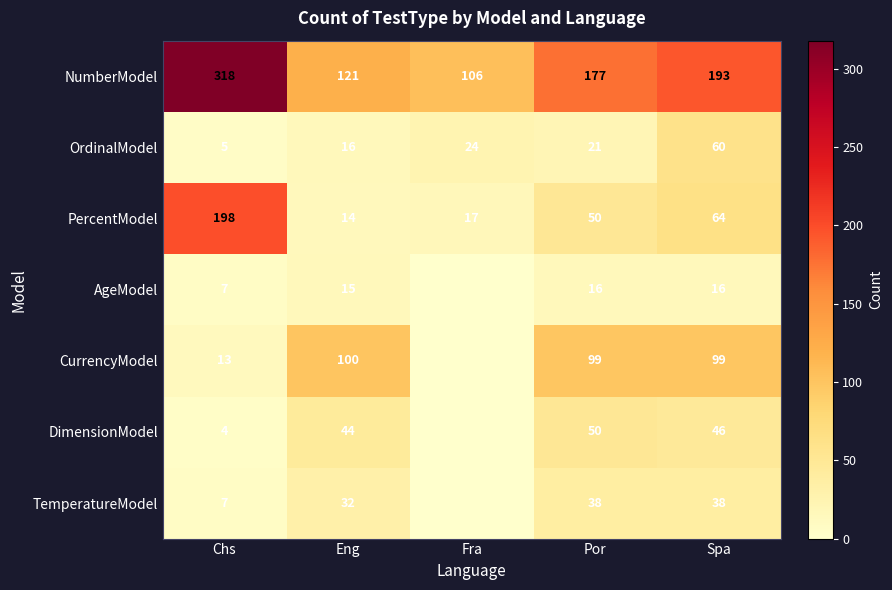

List the labels in order of PercentModel value, largest first.

Chs, Spa, Por, Fra, Eng